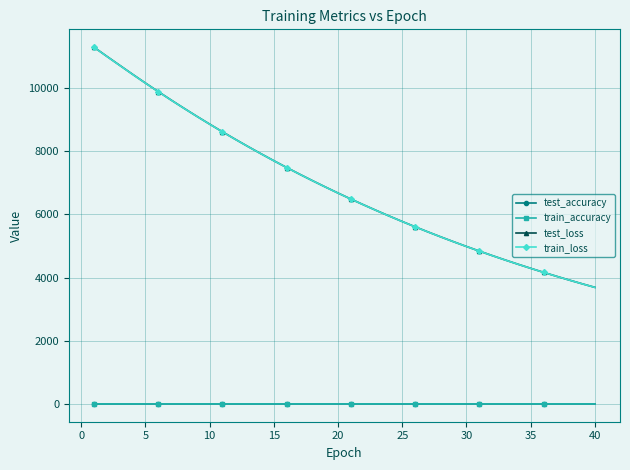

Which series has the largest range (max minus min)?

test_loss